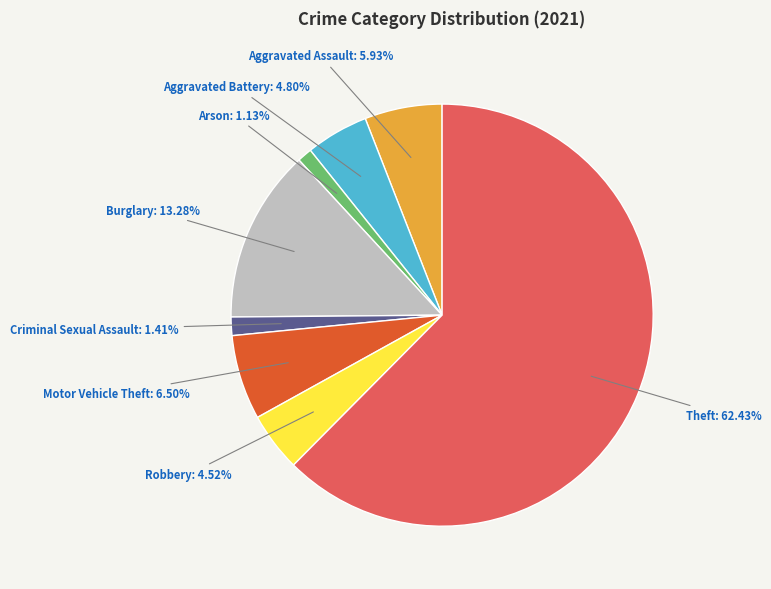

How many segments does this pie chart have?

8